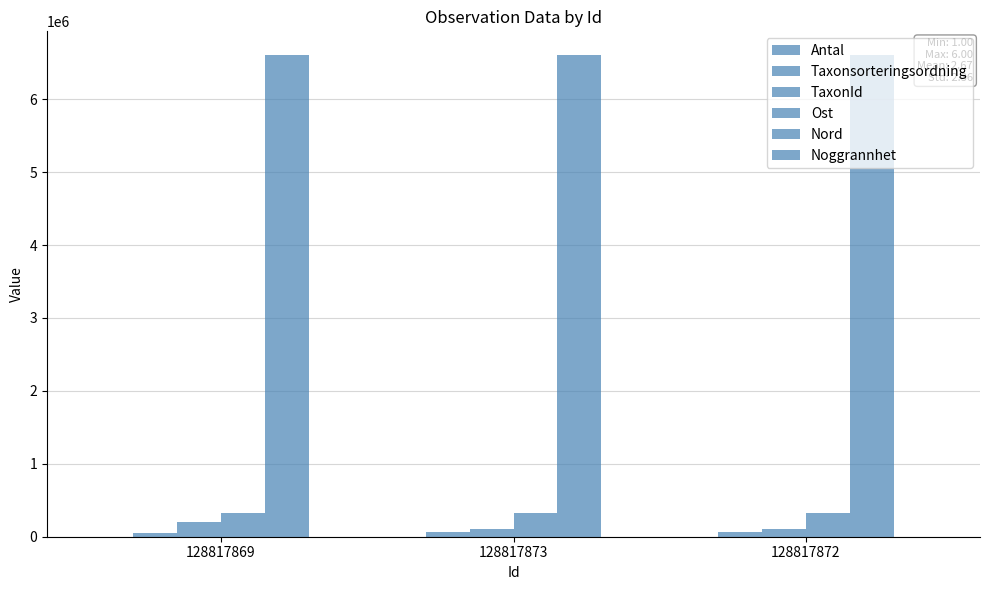

At which label does Taxonsorteringsordning reach its peak?

128817873